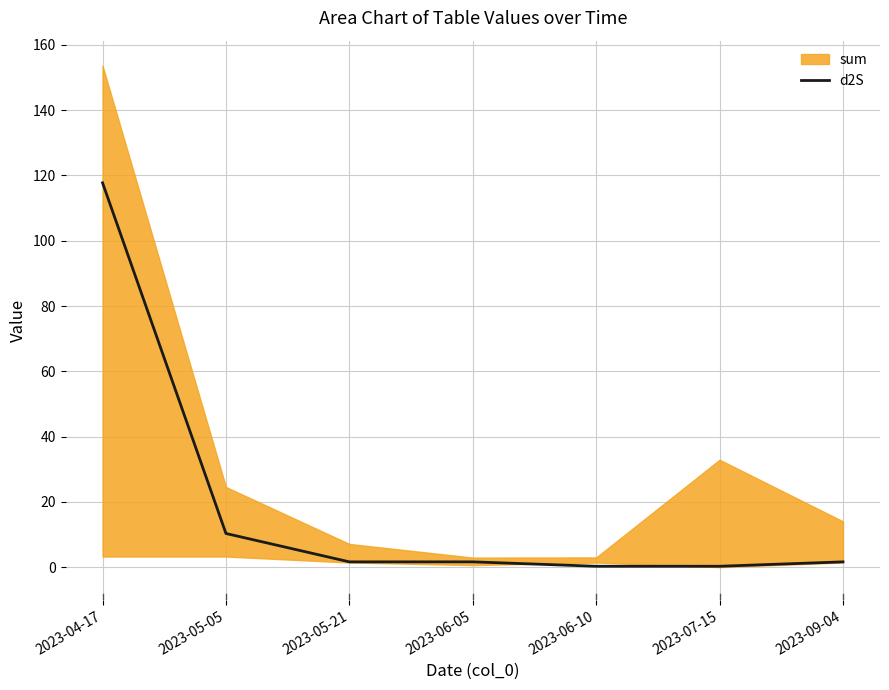

What is the highest value of the d2S series?

117.7